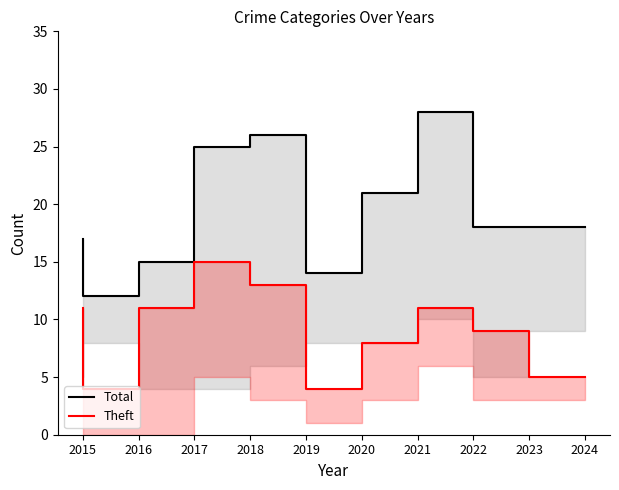

In Theft (line), how many points are lower than both neighbors (excluding endpoints)?

2